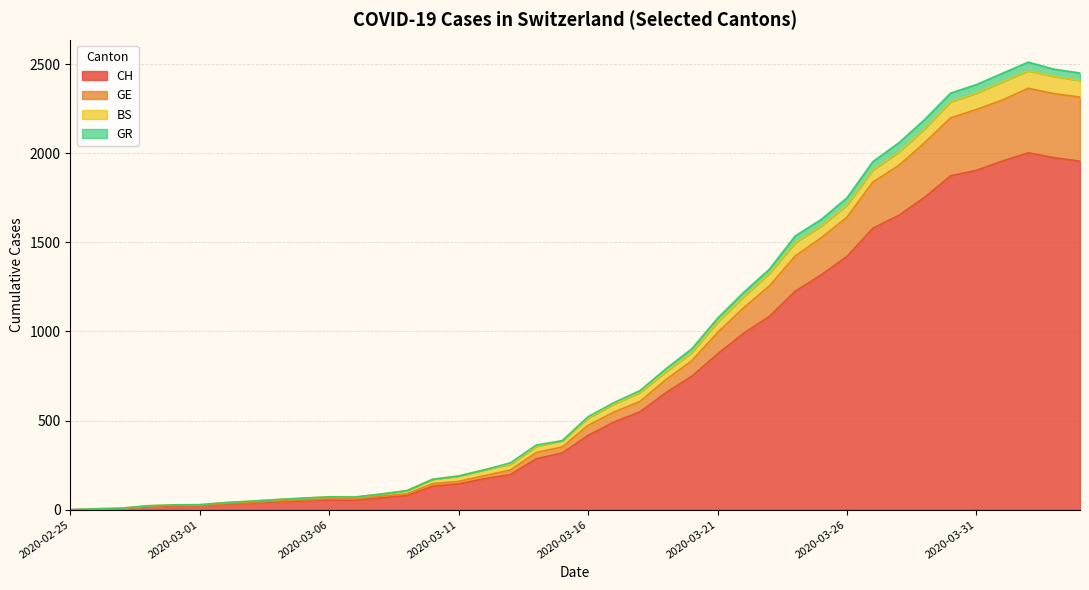

Does the chart display data point markers on the line(s)?

No